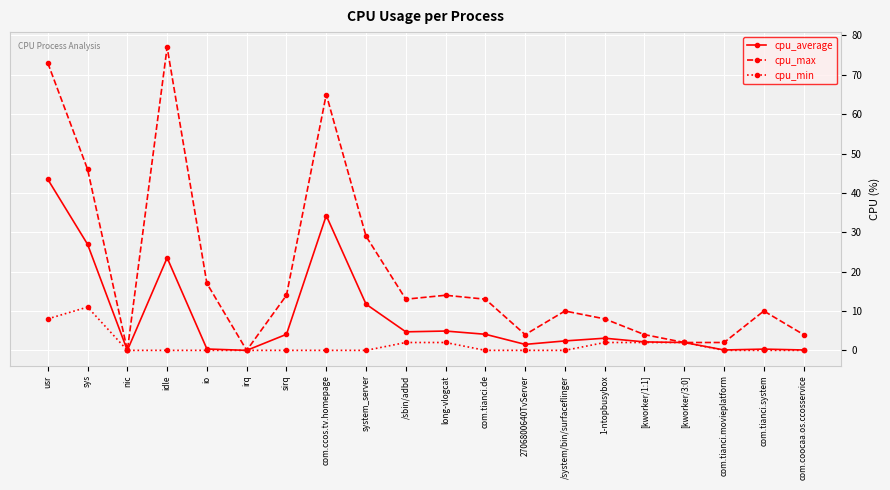

At how many categories does at least one series exceed 43?

4